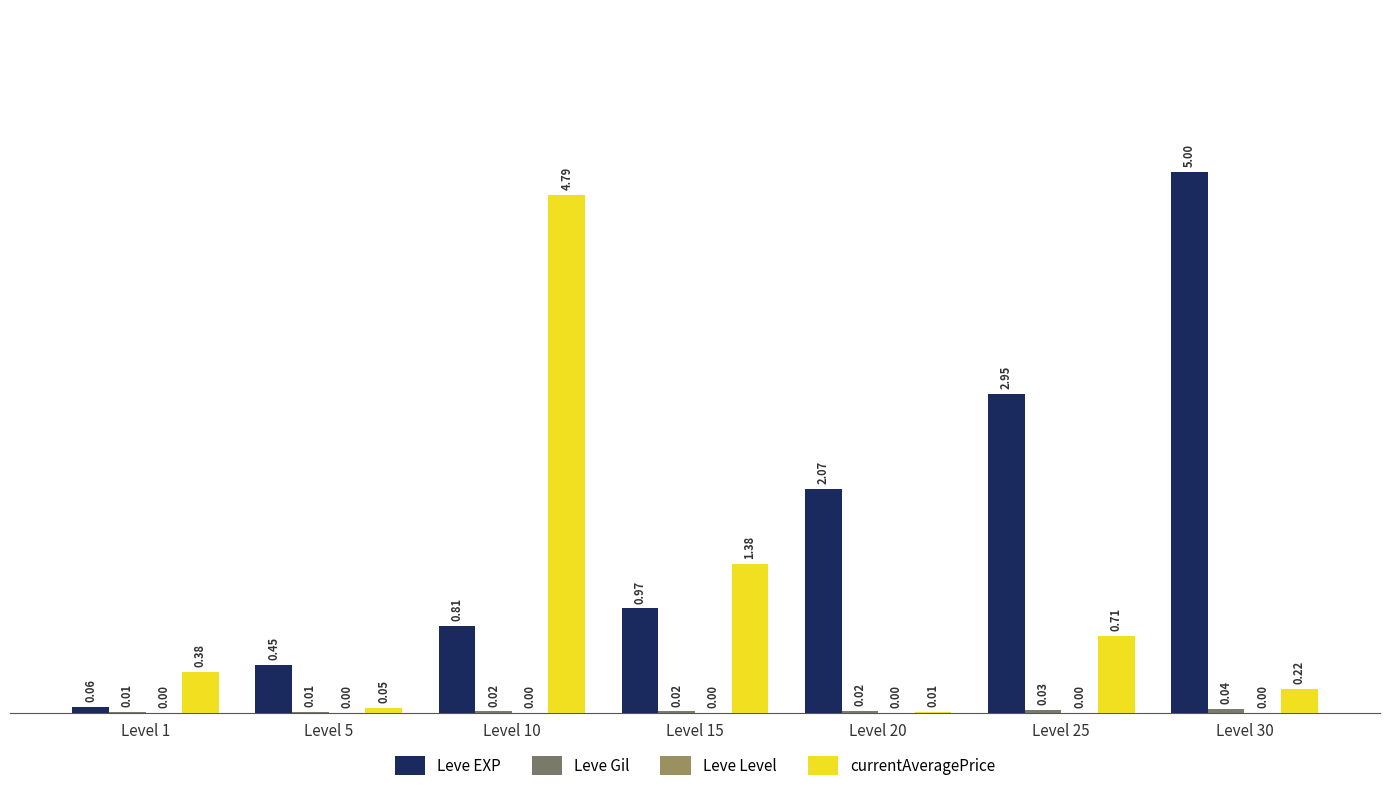

How many groups of bars are there?

7